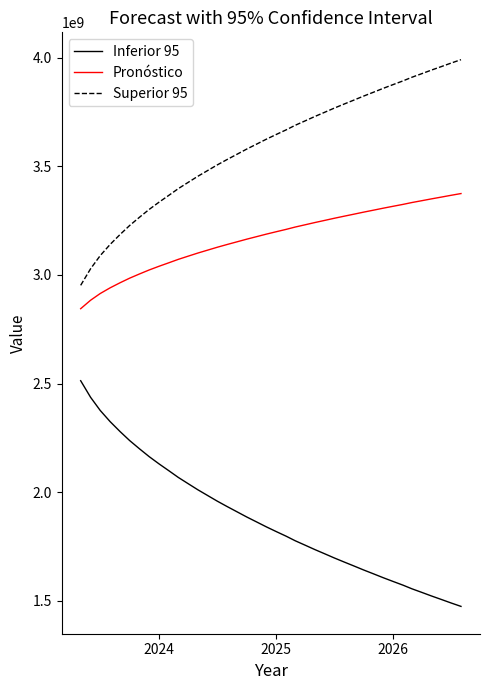

What is the highest value of the Inferior 95 series?

2513147808.7